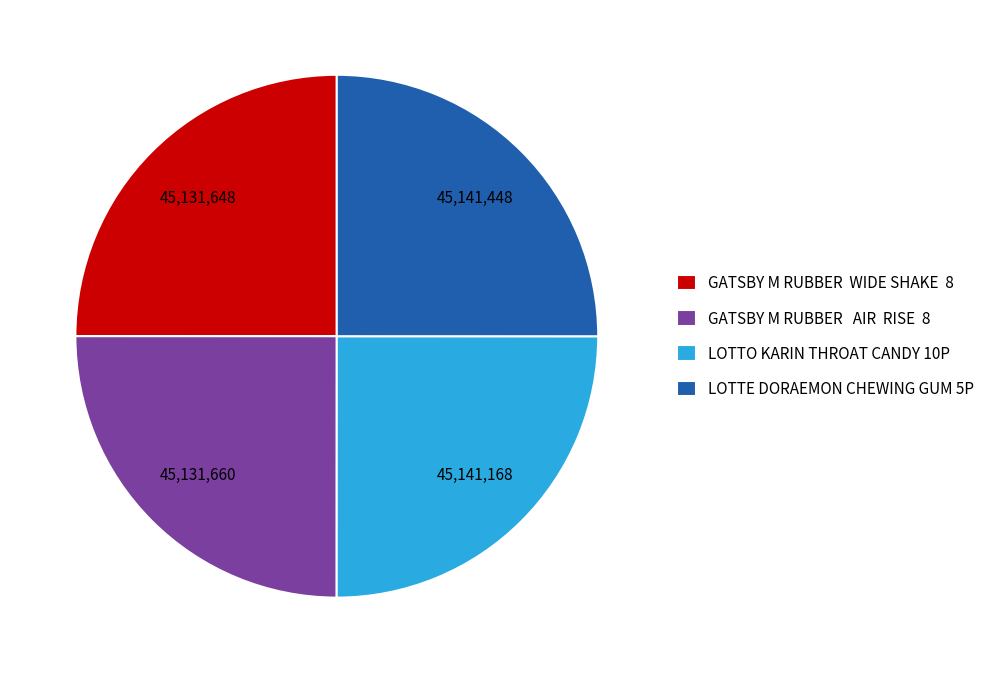

Is there a majority slice in this chart?

No